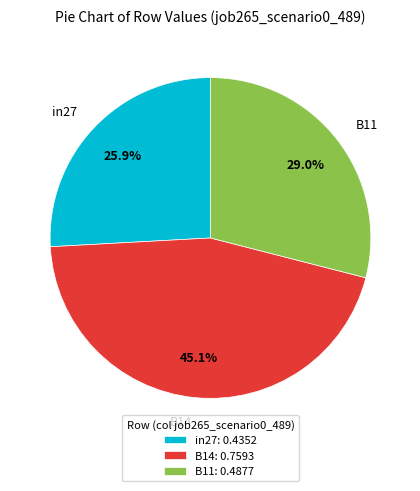

To the nearest percent, what is the combined percentage of in27 and B11?

55%